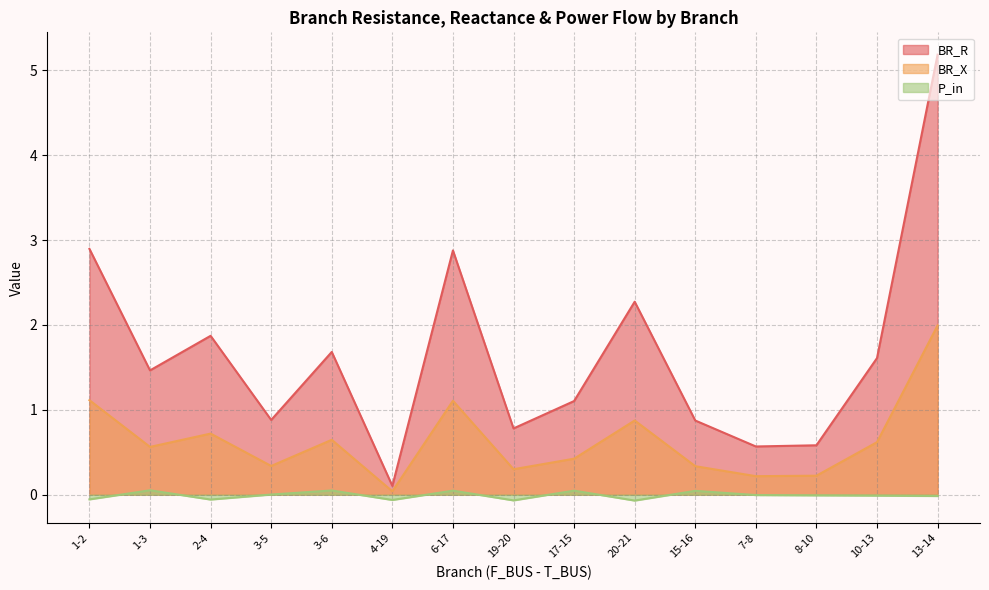

List the labels in order of P_in value, largest first.

1-3, 3-6, 6-17, 17-15, 15-16, 3-5, 7-8, 8-10, 10-13, 13-14, 1-2, 2-4, 4-19, 19-20, 20-21